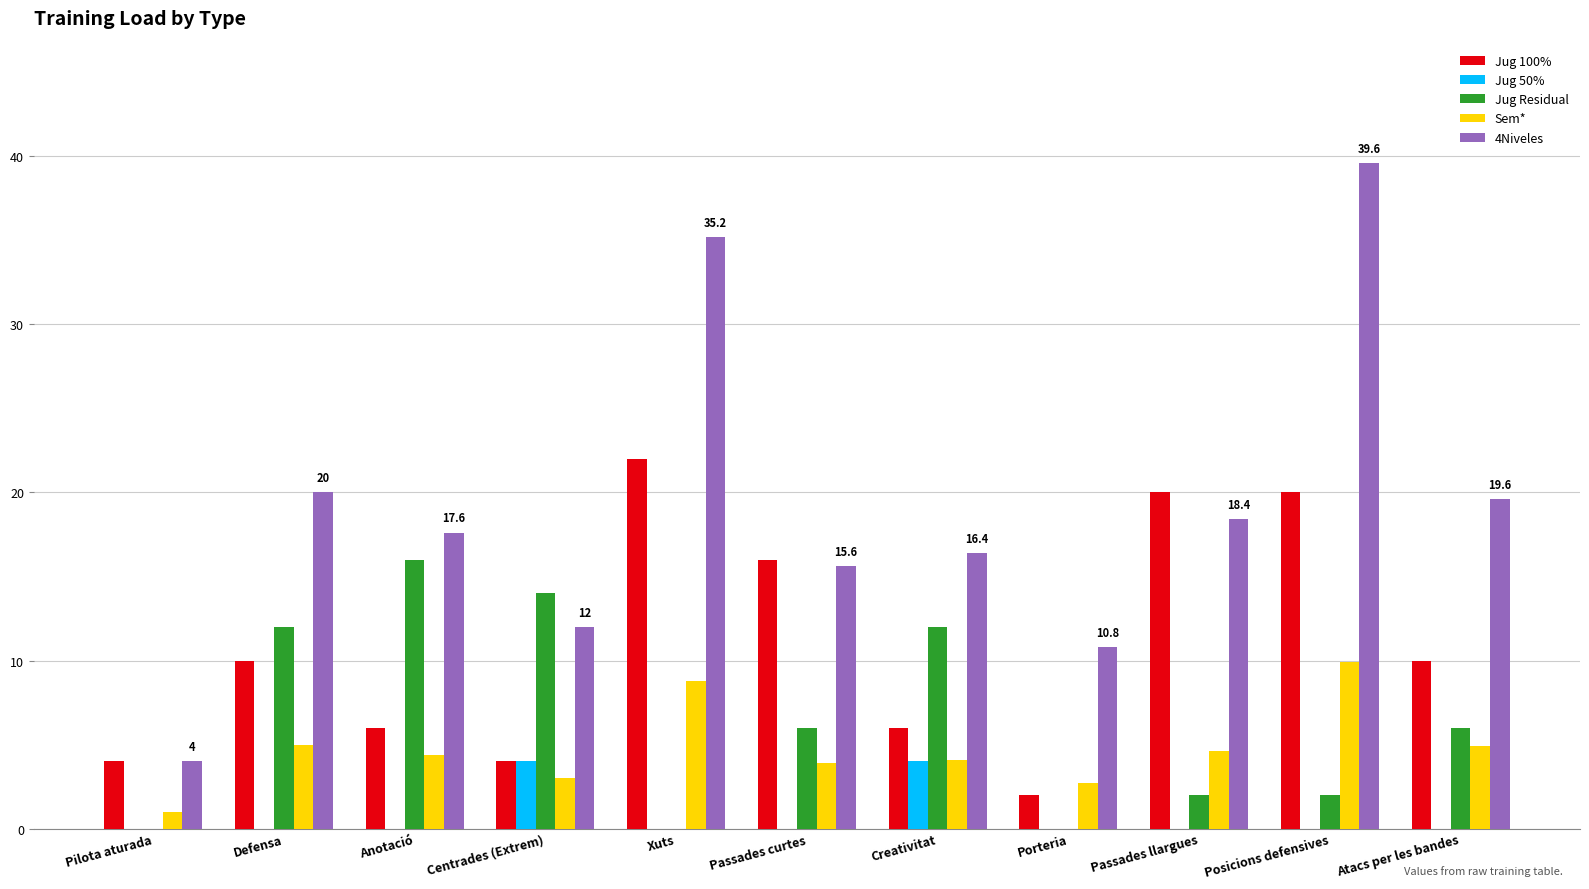

The value of Jug Residual at Pilota aturada is -6.7. True or false?

False